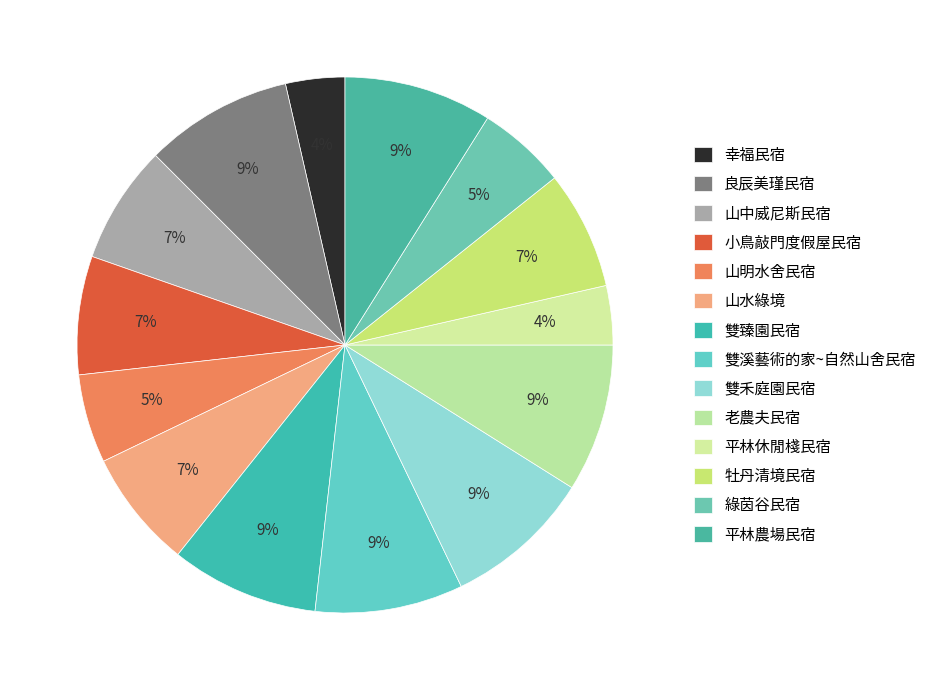

How many slices are in this pie chart?

14